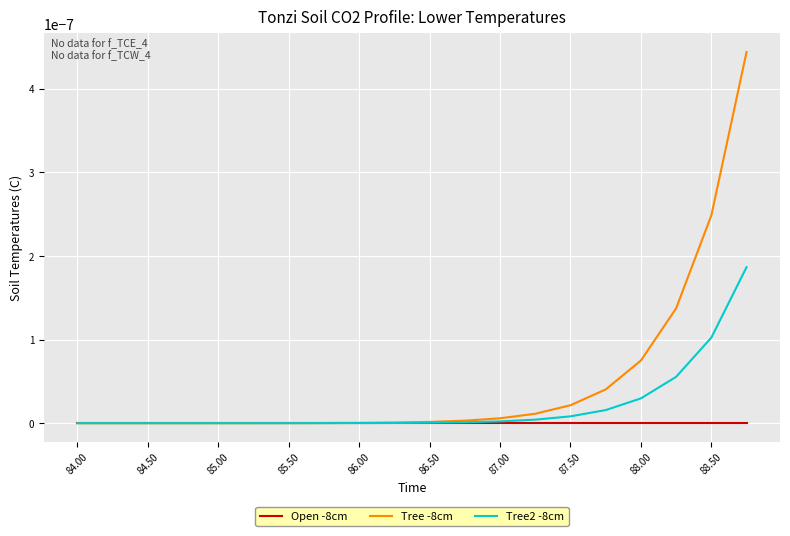

Rank the series by their average value, from highest to lowest.

Tree -8cm, Tree2 -8cm, Open -8cm